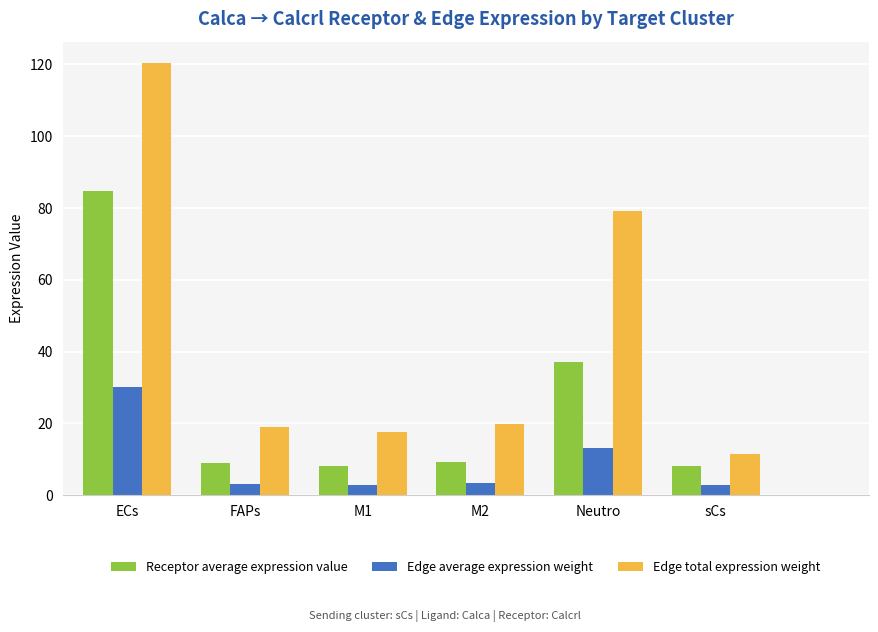

List the series in order of their peak value, highest first.

Edge total expression weight, Receptor average expression value, Edge average expression weight